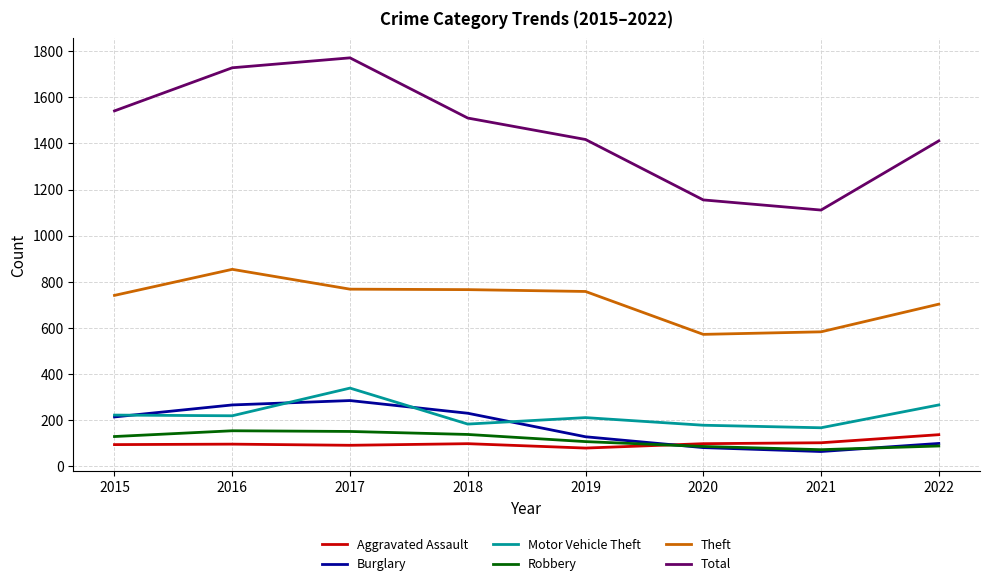

What is the total value across all series at 2019?

2700